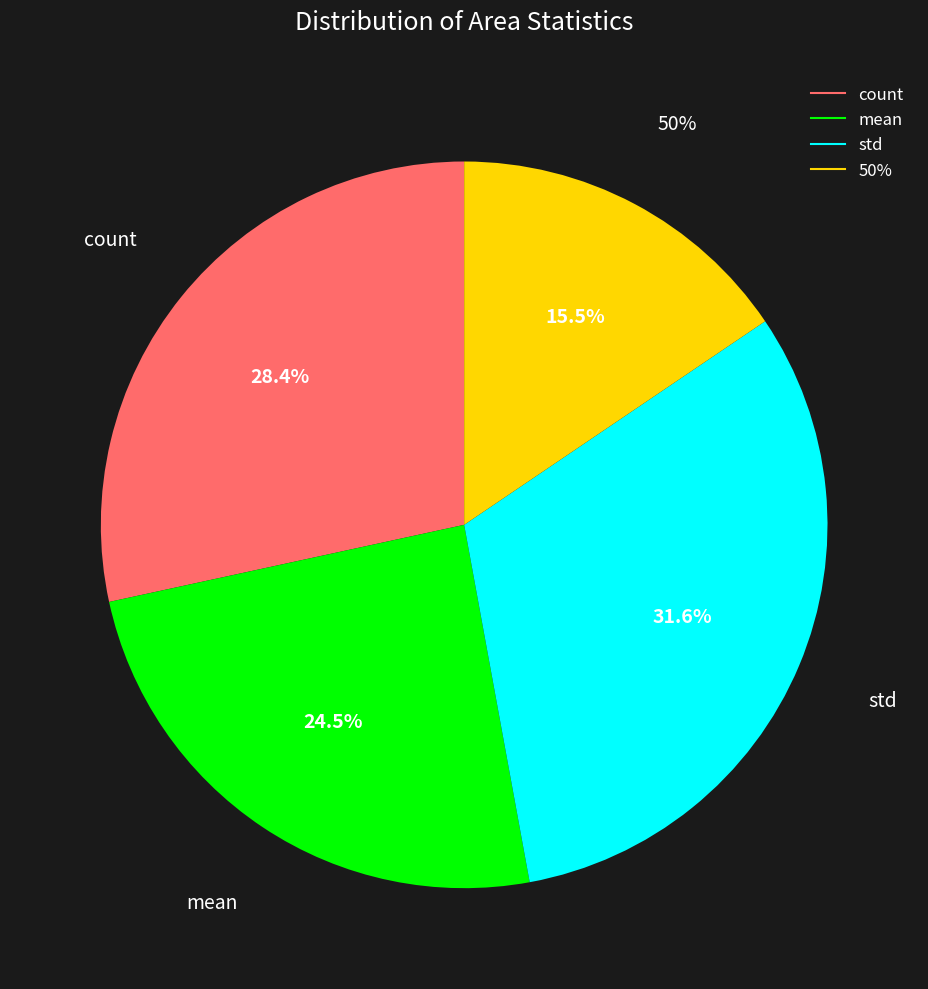

How many slices are in this pie chart?

4